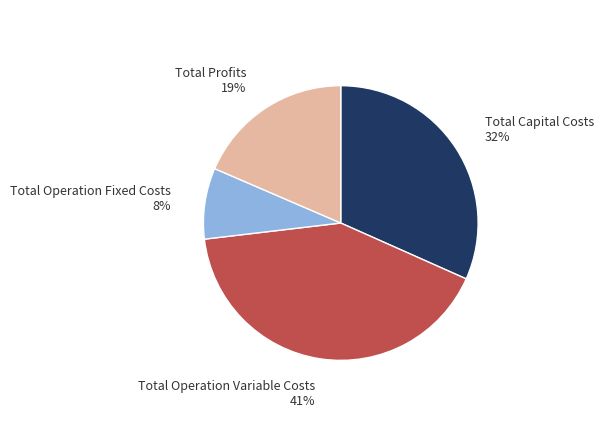

True or false: Total Operation Variable Costs accounts for 41% of the total.

True